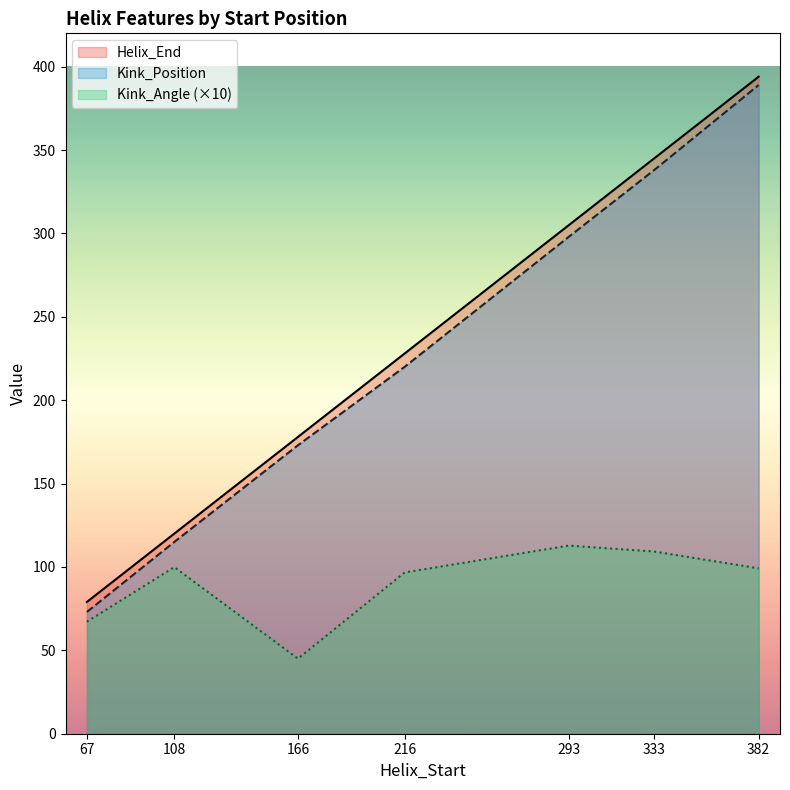

Is it true that Kink_Position equals 135.2 at 333?

False